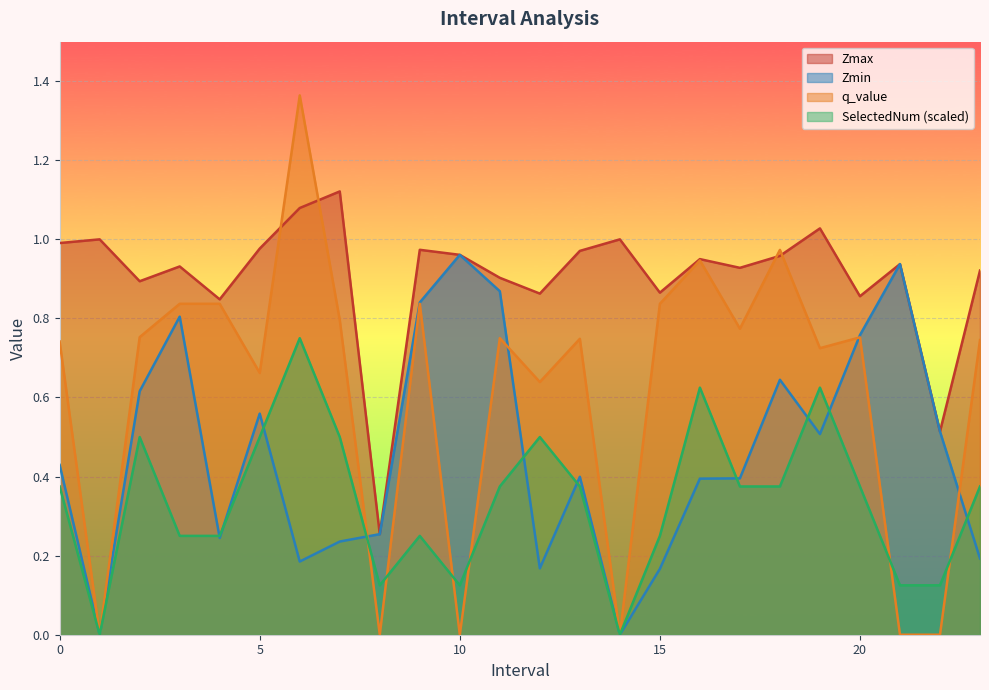

At which label does SelectedNum reach its minimum?

1.0